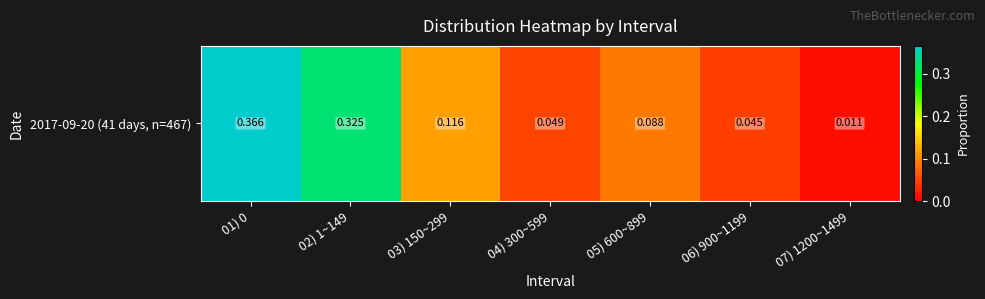

Reading right to left, list all the values displayed in this chart.

07) 1200~1499=0.0	06) 900~1199=0.0	05) 600~899=0.1	04) 300~599=0.0	03) 150~299=0.1	02) 1~149=0.3	01) 0=0.4